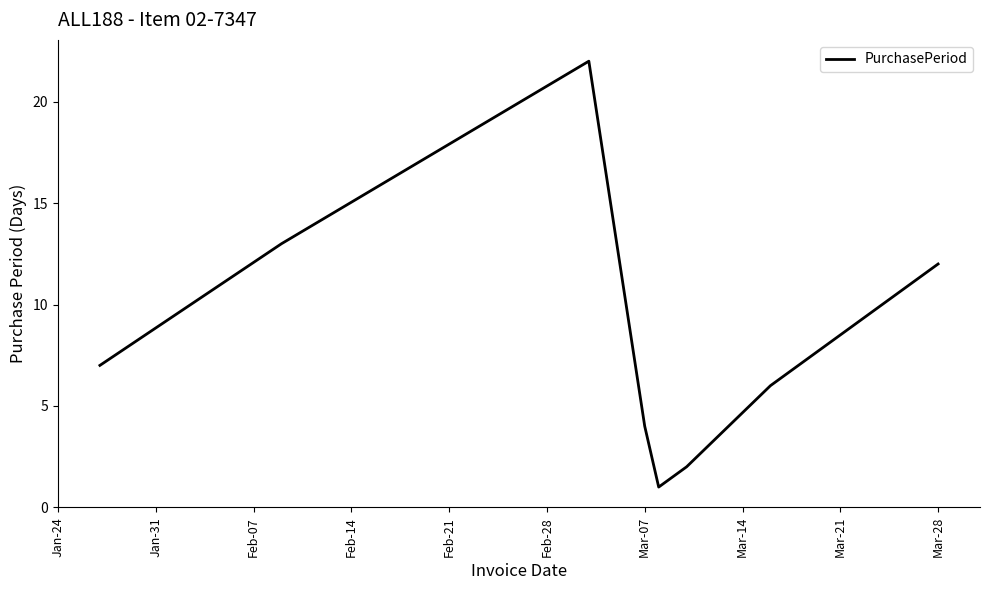

What is the greatest value displayed?

22